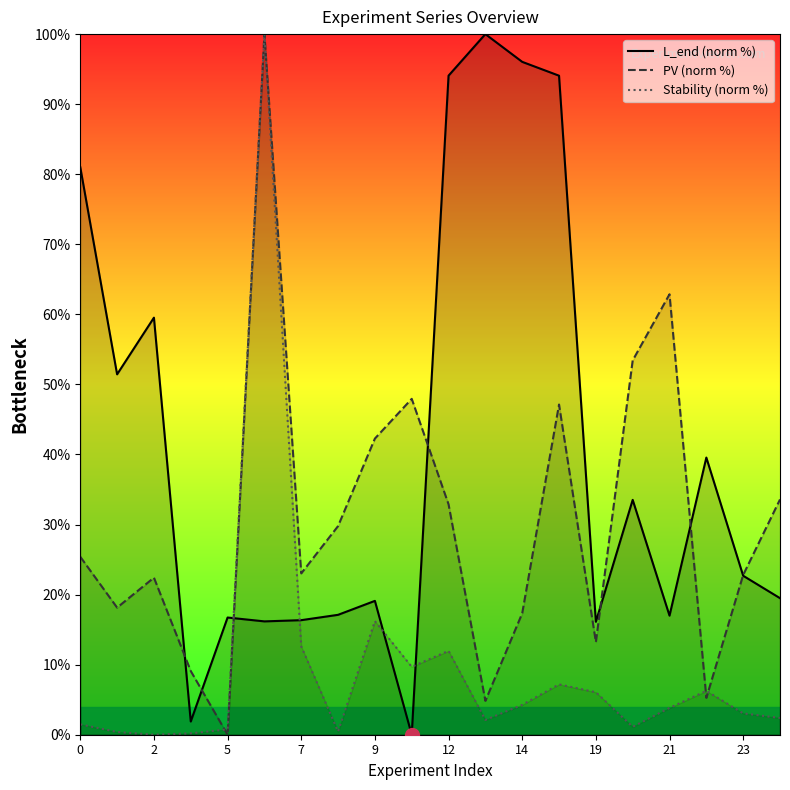

Between 5 and 21, which series saw the biggest shift?

PV (norm %)